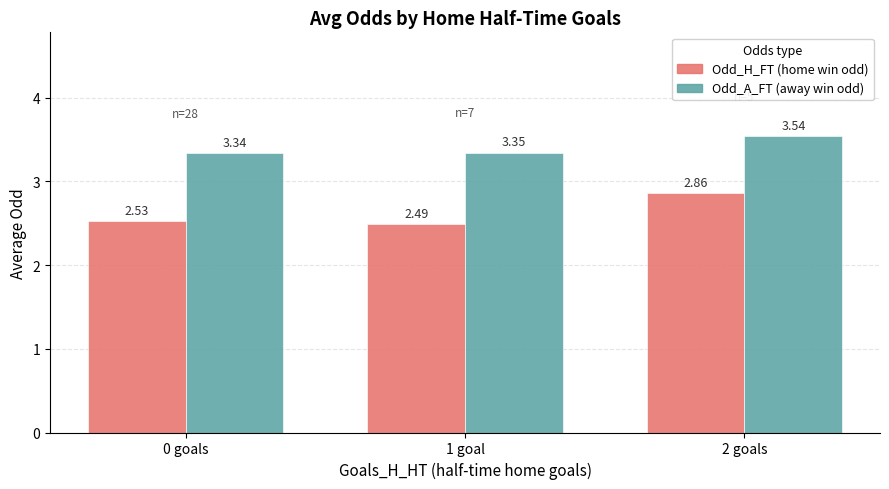

What is the spread (max minus min) of values at 2 goals?

0.7